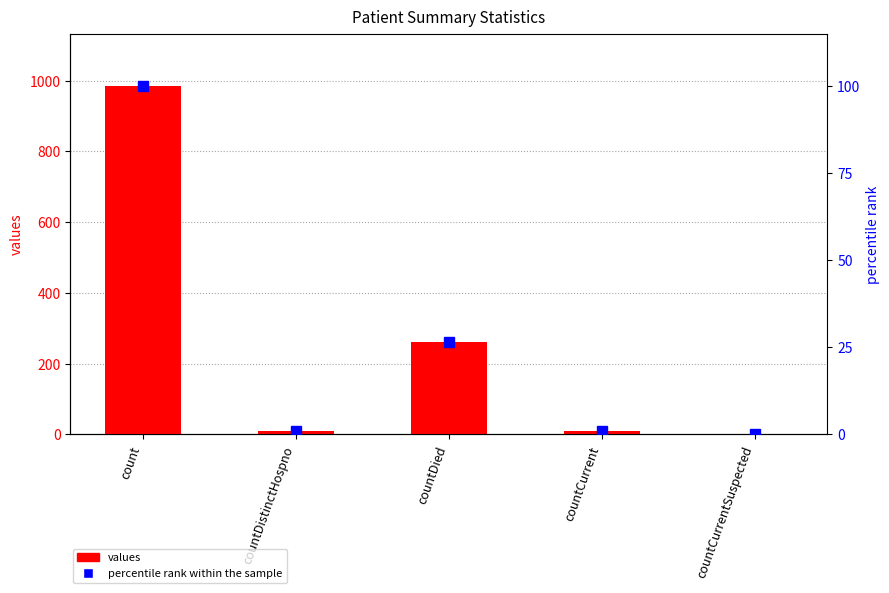

Count the number of categories in the chart.

5